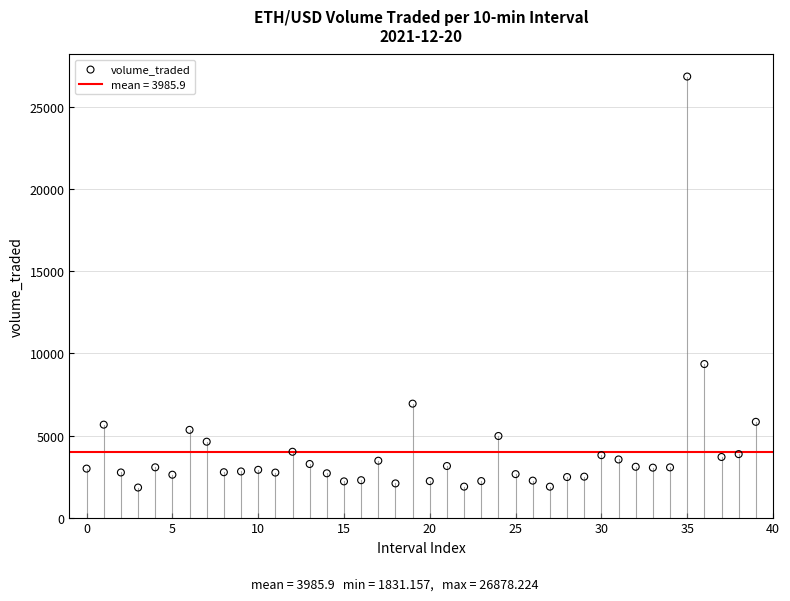

What Y value in the scatter plot is closest to 14354?

9357.1